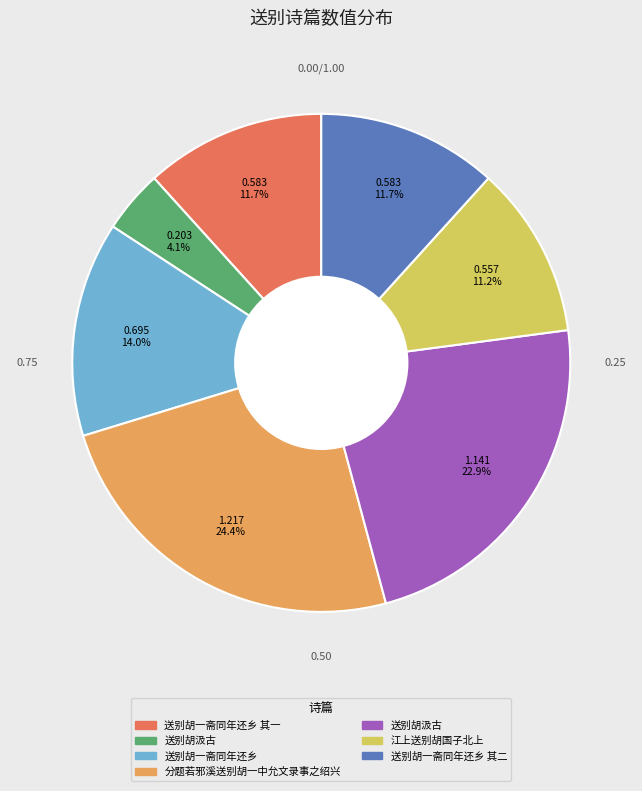

Is there a majority slice in this chart?

No